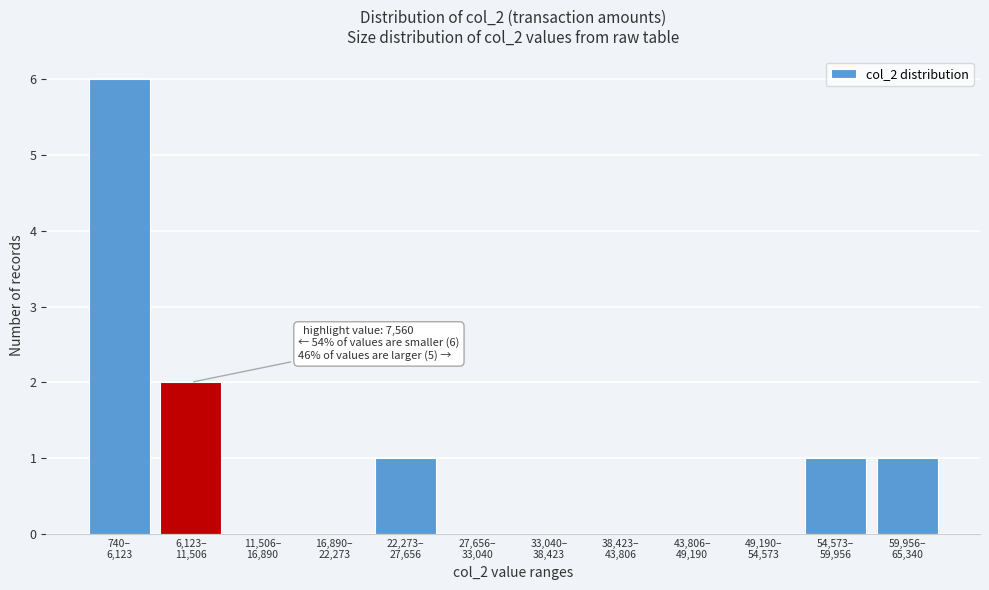

What is the maximum value shown in the chart?

6